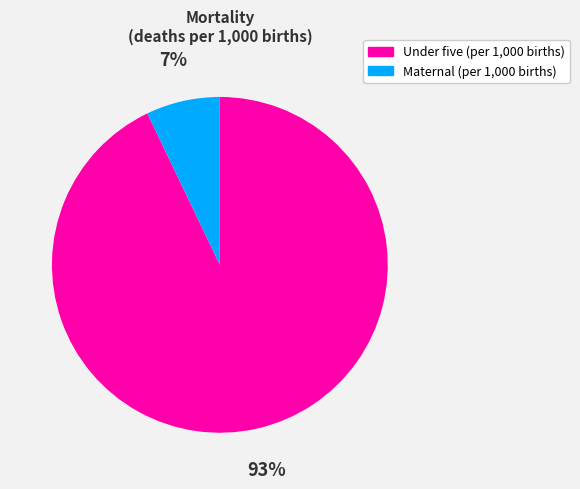

To the nearest percent, what is the difference between the largest and smallest slice percentages?

86%